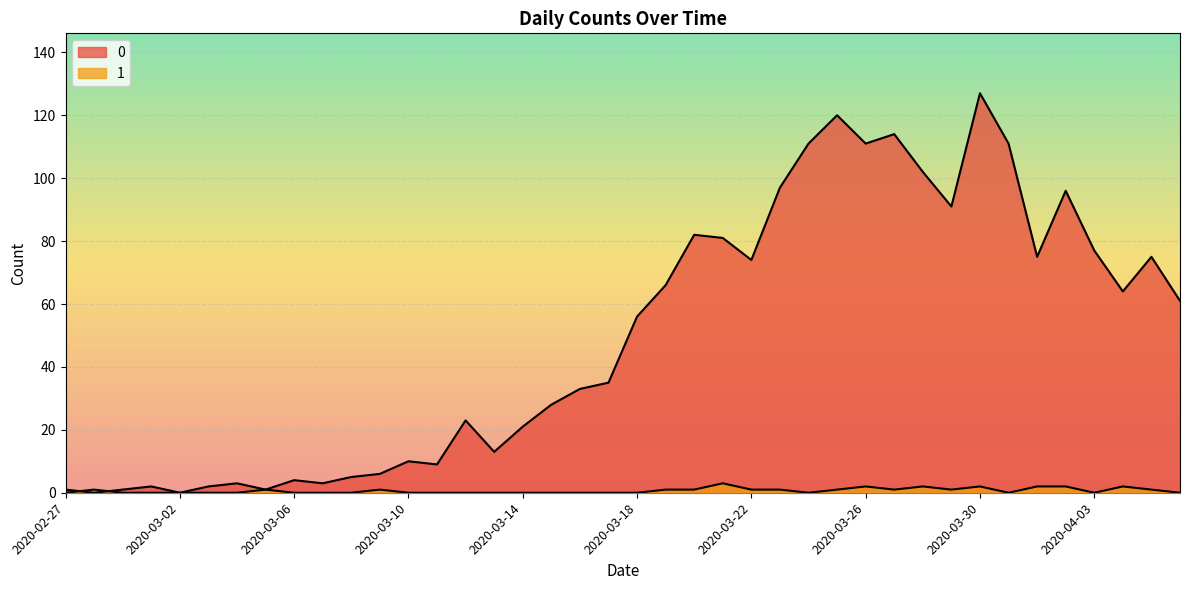

List the labels in order of 1 value, largest first.

2020-03-21, 2020-03-26, 2020-03-28, 2020-03-30, 2020-04-01, 2020-04-02, 2020-04-04, 2020-02-28, 2020-03-05, 2020-03-09, 2020-03-19, 2020-03-20, 2020-03-22, 2020-03-23, 2020-03-25, 2020-03-27, 2020-03-29, 2020-04-05, 2020-02-27, 2020-02-29, 2020-03-01, 2020-03-02, 2020-03-03, 2020-03-04, 2020-03-06, 2020-03-07, 2020-03-08, 2020-03-10, 2020-03-11, 2020-03-12, 2020-03-13, 2020-03-14, 2020-03-15, 2020-03-16, 2020-03-17, 2020-03-18, 2020-03-24, 2020-03-31, 2020-04-03, 2020-04-06